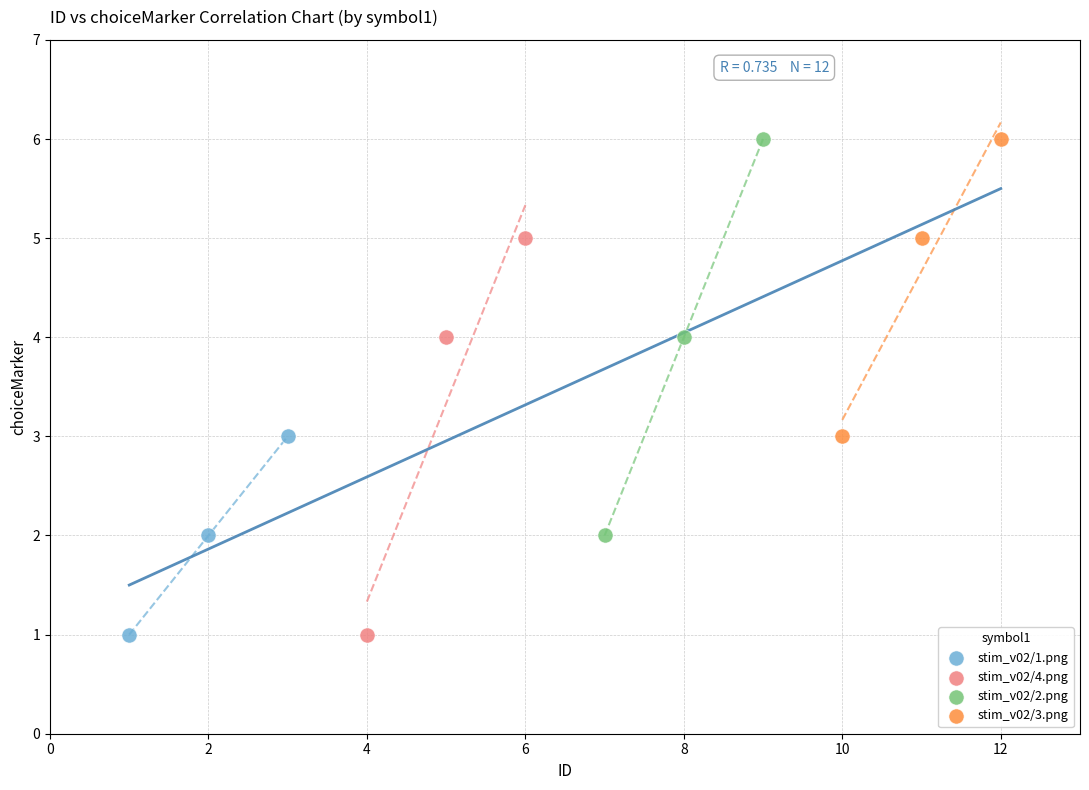

What are all the series names shown in the legend?

stim_v02/1.png, stim_v02/4.png, stim_v02/2.png, stim_v02/3.png